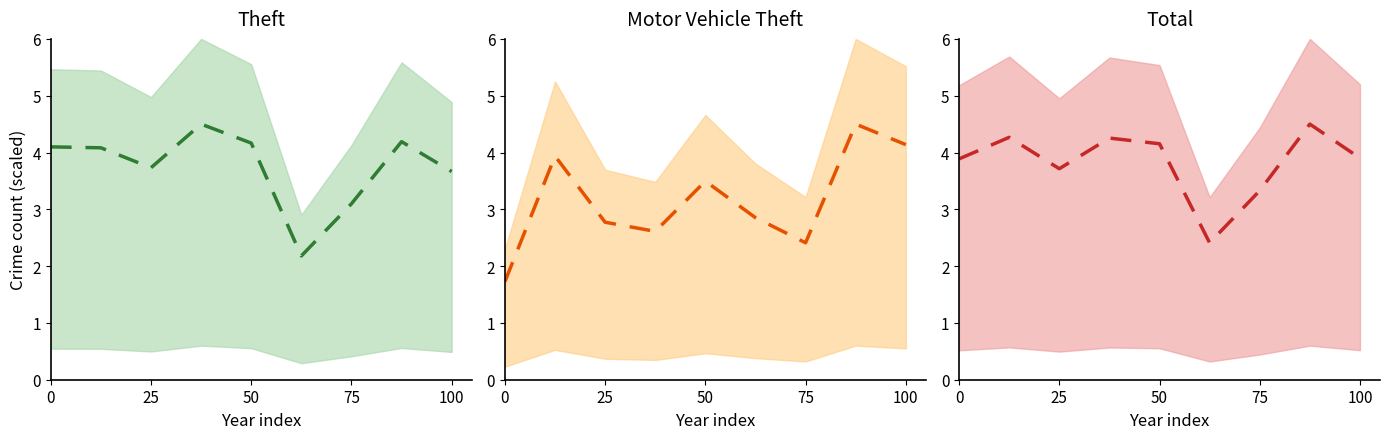

At how many categories does at least one series exceed 4?

6